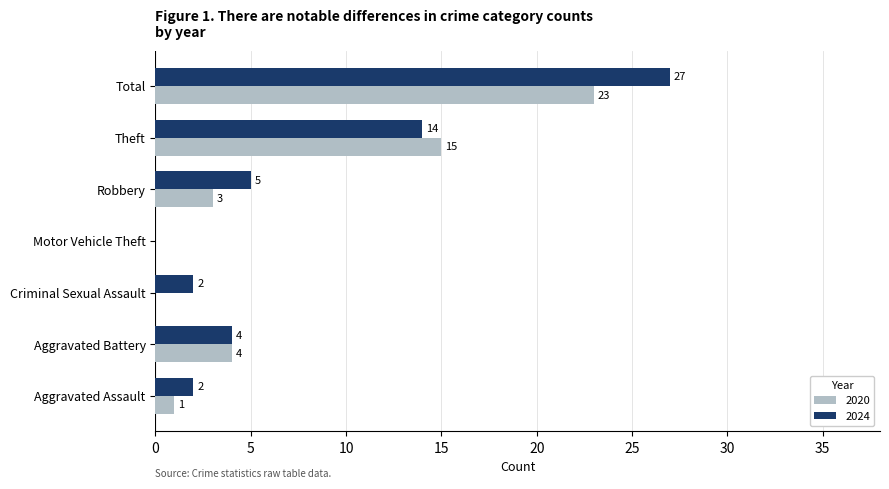

Which series changed the most between Aggravated Assault and Motor Vehicle Theft?

2024